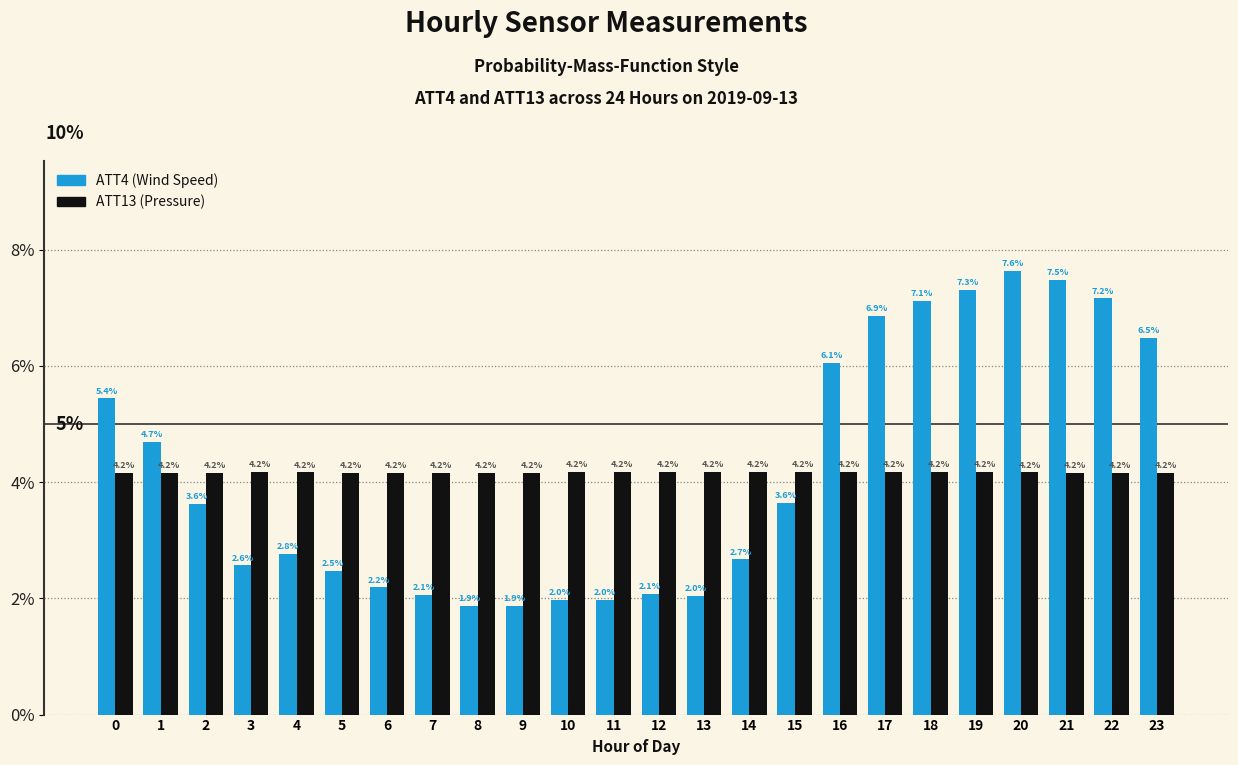

Reading left to right, extract all data points from this chart.

ATT4 (Wind Speed): 0=5.4	1=4.7	2=3.6	3=2.6	4=2.8	5=2.5	6=2.2	7=2.1	8=1.9	9=1.9	10=2.0	11=2.0	12=2.1	13=2.0	14=2.7	15=3.6	16=6.1	17=6.9	18=7.1	19=7.3	20=7.6	21=7.5	22=7.2	23=6.5
ATT13 (Pressure): 0=4.2	1=4.2	2=4.2	3=4.2	4=4.2	5=4.2	6=4.2	7=4.2	8=4.2	9=4.2	10=4.2	11=4.2	12=4.2	13=4.2	14=4.2	15=4.2	16=4.2	17=4.2	18=4.2	19=4.2	20=4.2	21=4.2	22=4.2	23=4.2